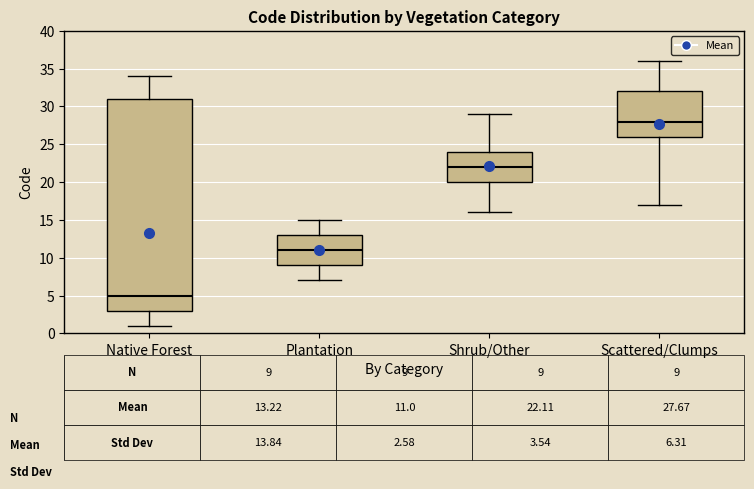

Which box is the tallest, from its lower edge to its upper edge?

Native Forest